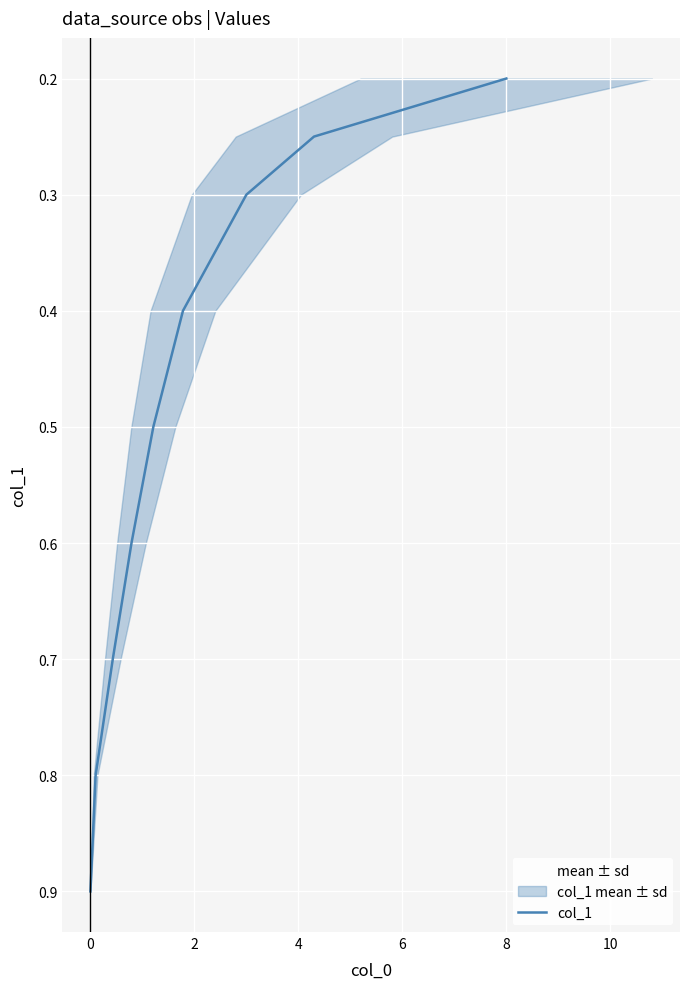

Count the values in the range 0 to 1.

9